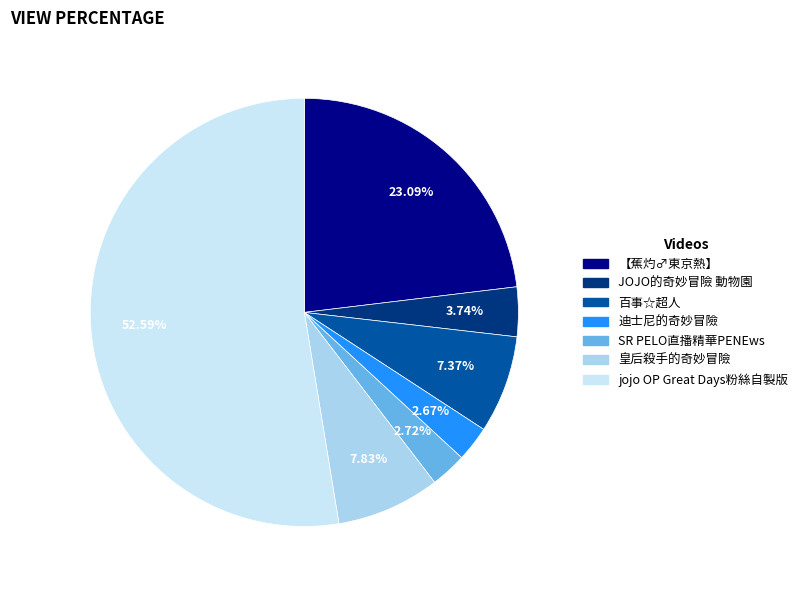

To the nearest percent, what is the difference between the largest and smallest slice percentages?

50%